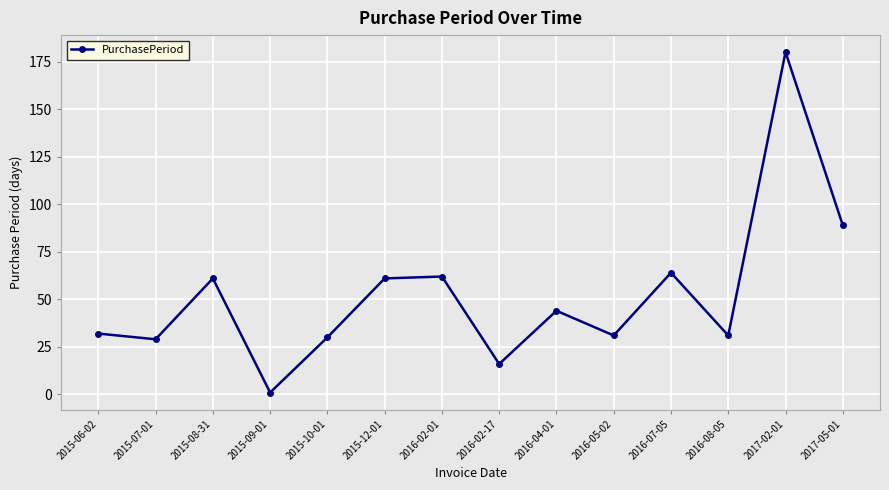

What is the difference between the values at 2016-08-05 and 2016-07-05?

33